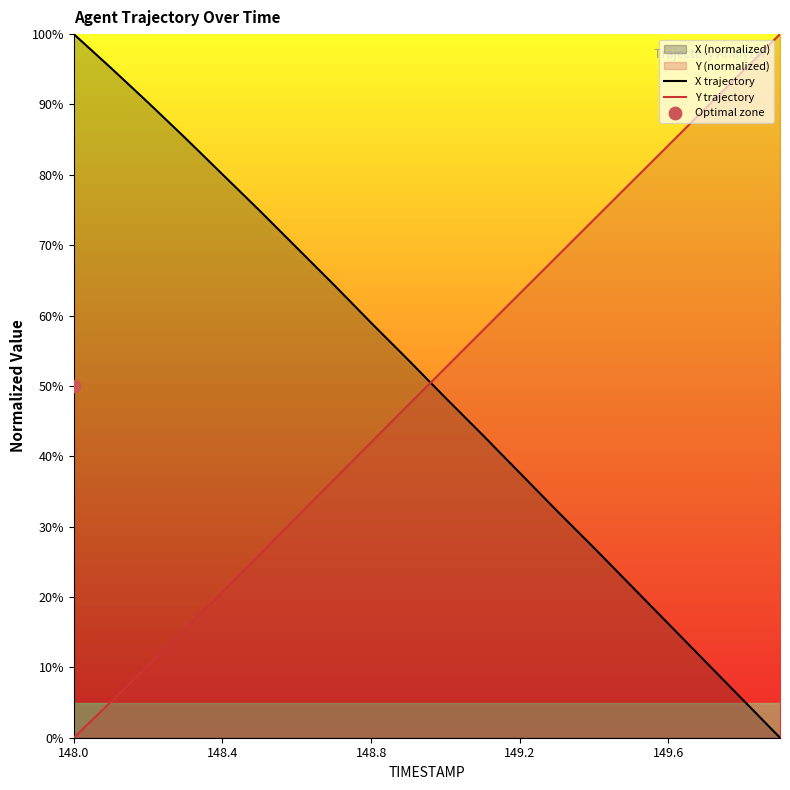

What is the total value across all series at 5?

100.9